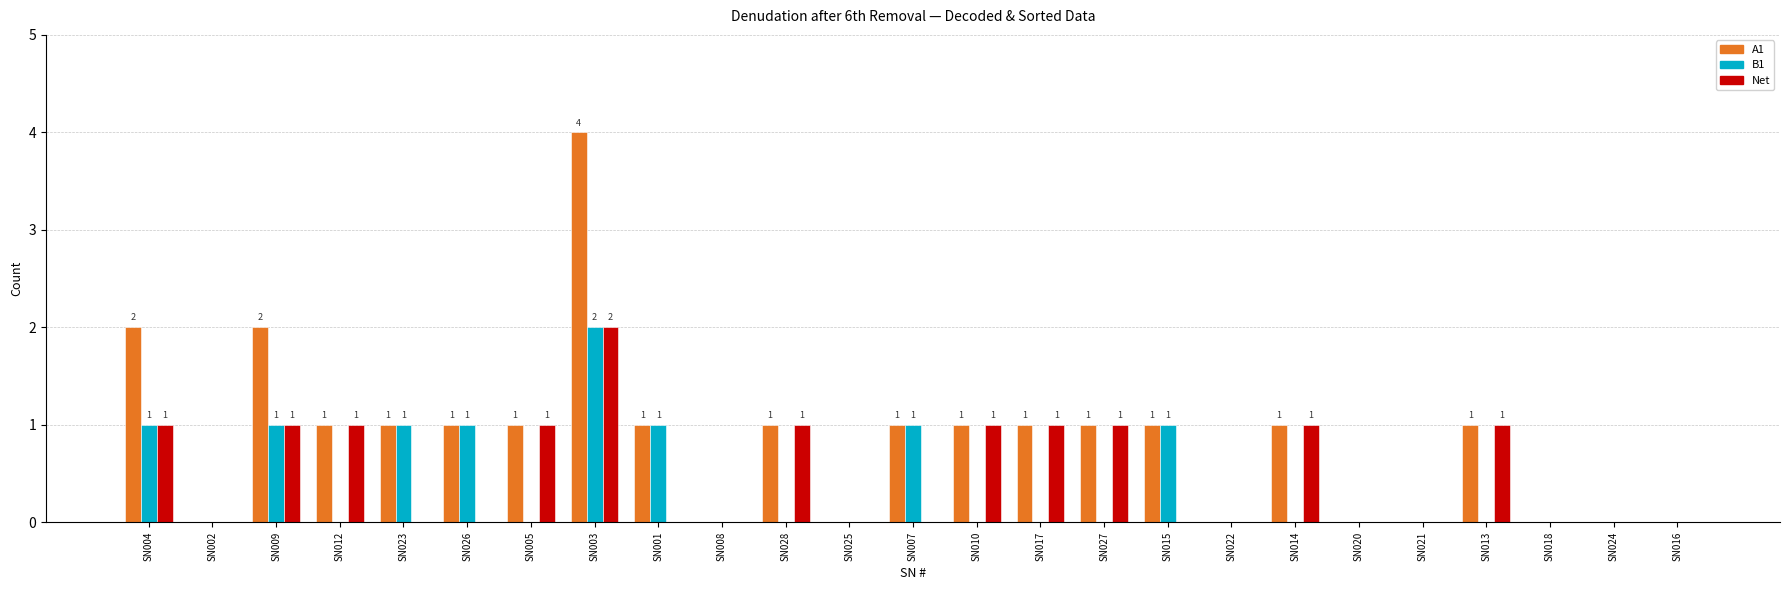

Is the value of Net at SN003 greater than the value of A1 at SN017?

Yes